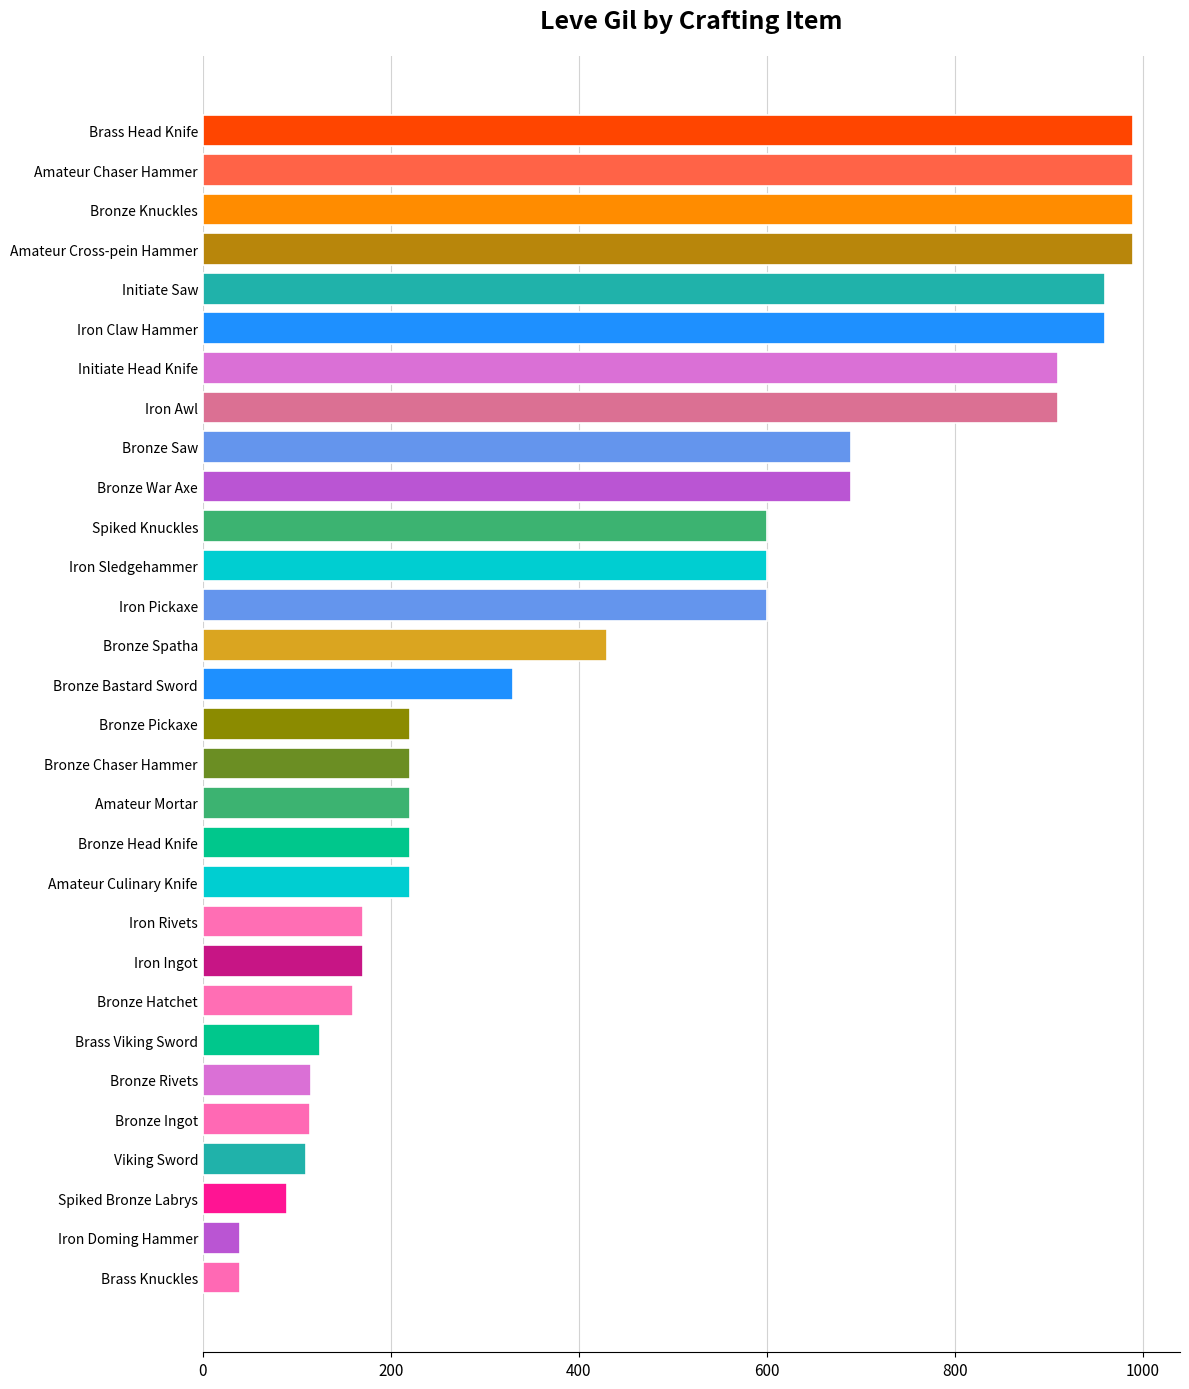

What is the maximum value shown in the chart?

990